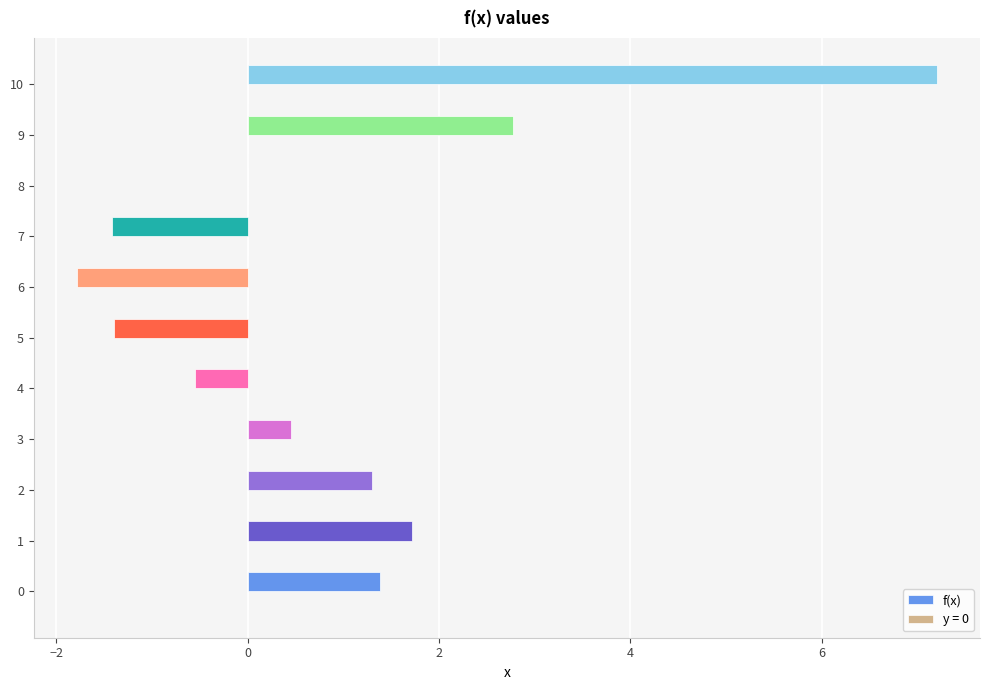

What is the change in value from 0 to 9?

+1.4